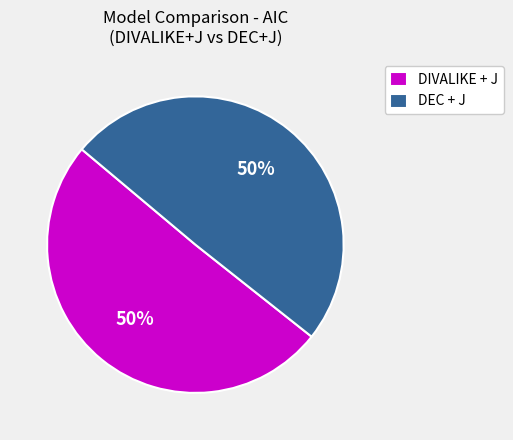

To the nearest percent, what percentage of the pie is DEC + J?

50%